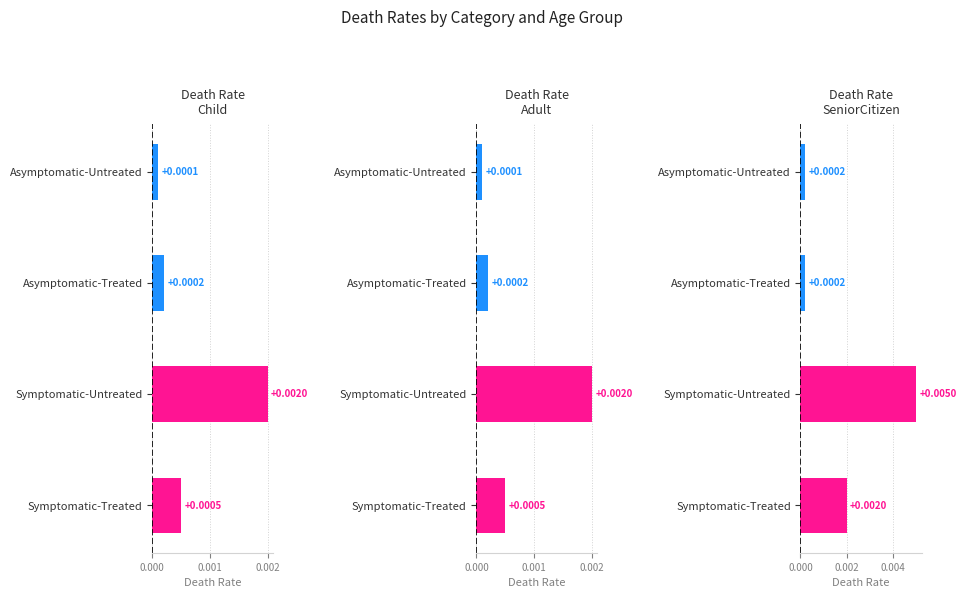

At how many categories does at least one series exceed 0?

4